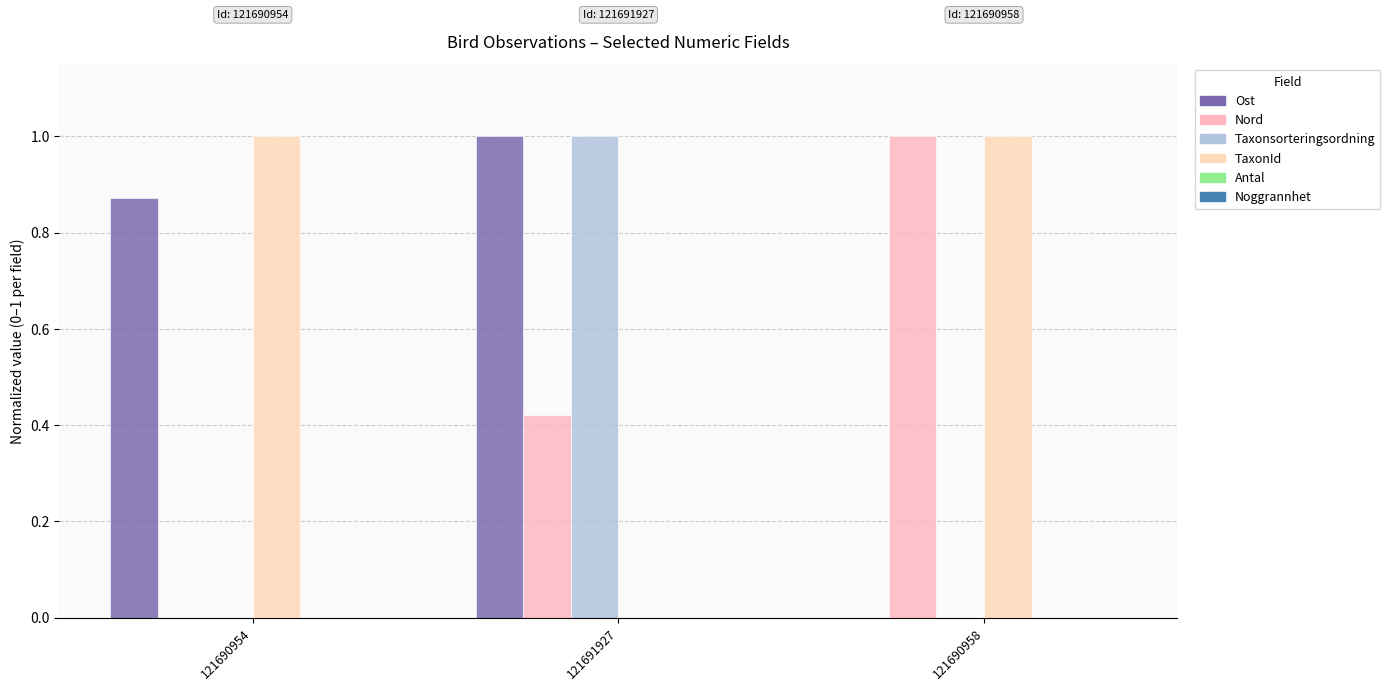

At which category is the sum across all series the highest?

121691927